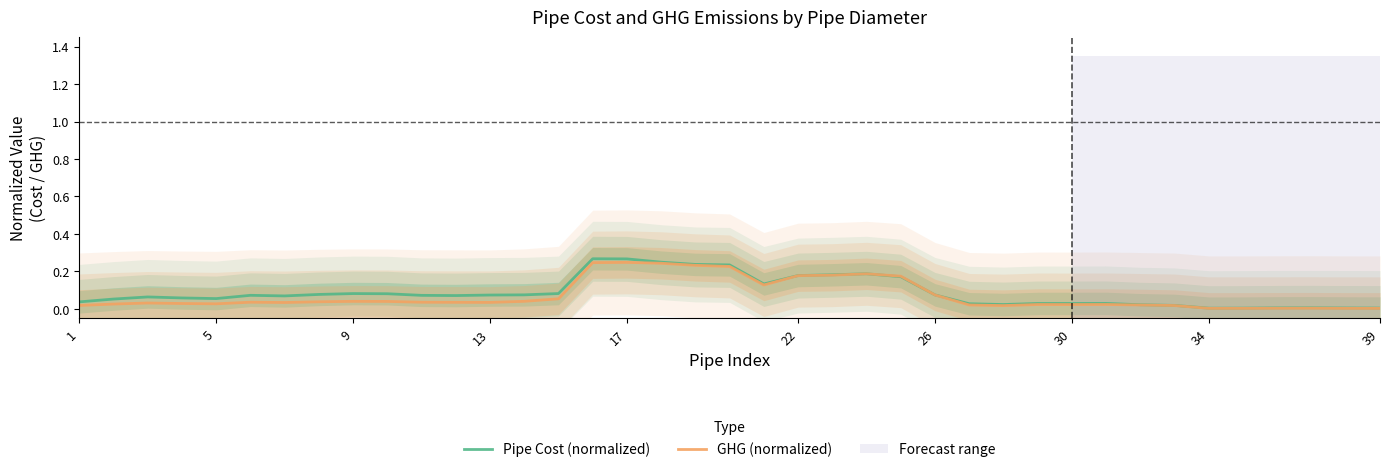

What is the difference between the maximum and minimum values in the Pipe Cost (normalized) series?

0.3